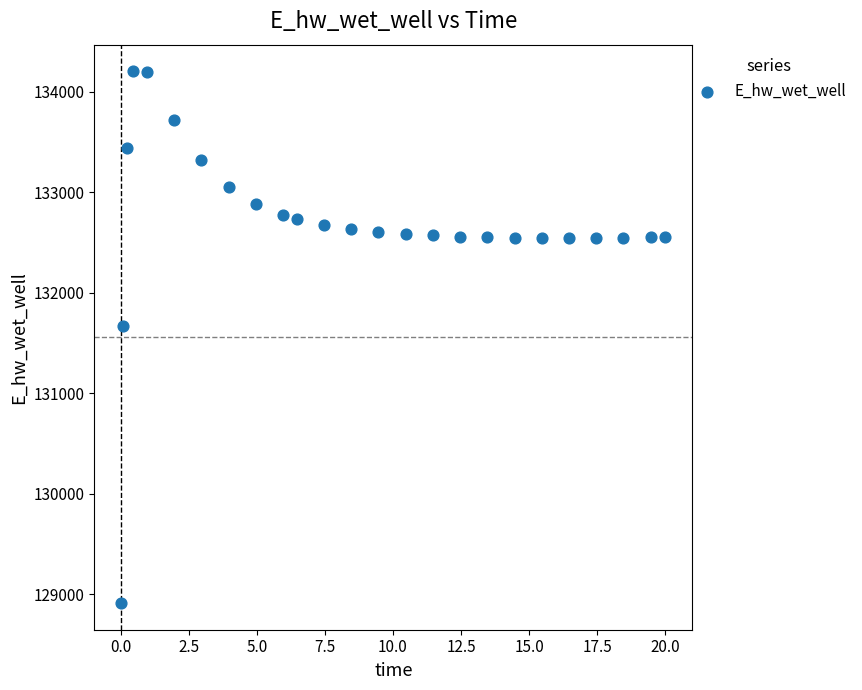

What Y value in the scatter plot is closest to 131558?

131673.2